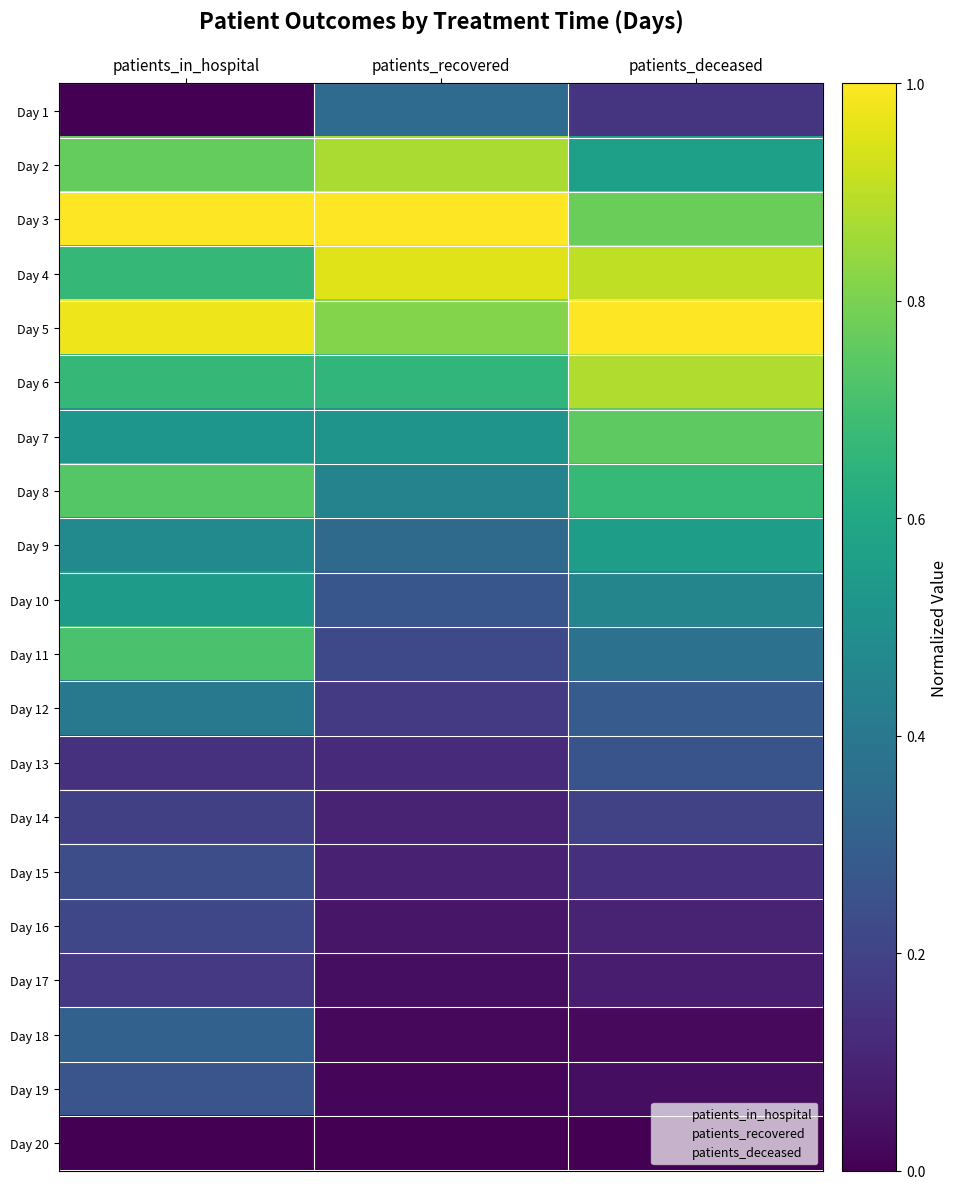

Between patients_in_hospital and patients_deceased, which is larger?

patients_deceased